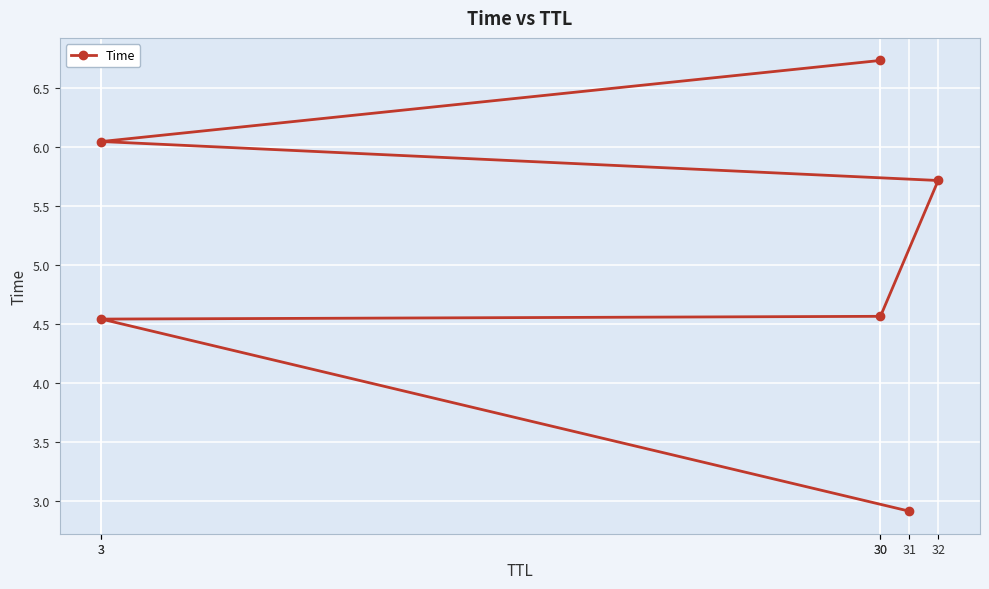

Reading left to right, list all the values displayed in this chart.

31=2.9	3=4.5	30=4.6	32=5.7	3=6.0	30=6.7